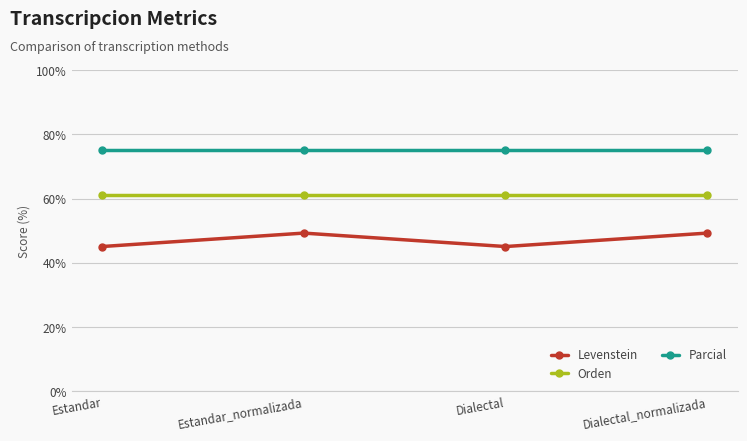

Where does the Levenstein series first go above 49?

Estandar_normalizada